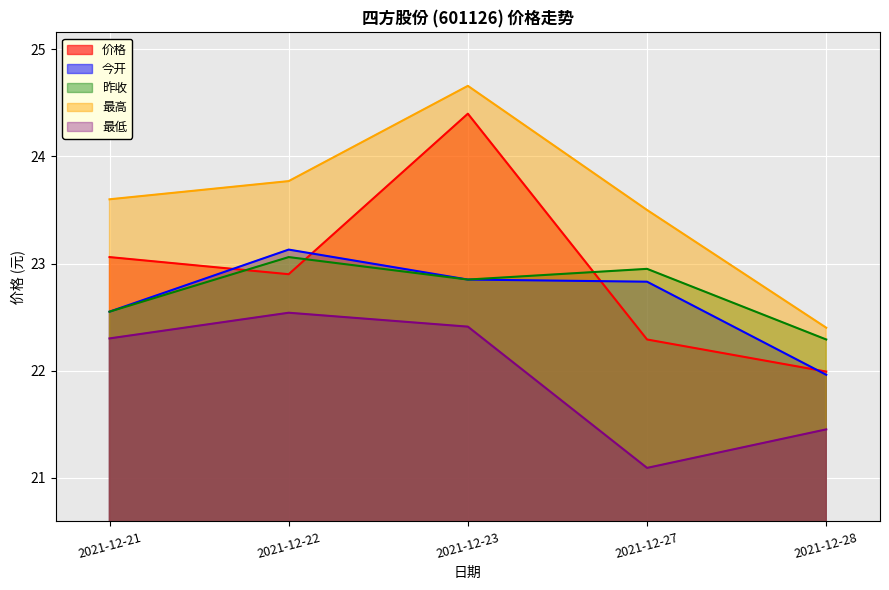

What is the difference between the maximum and second lowest values in the 昨收 series?

0.5